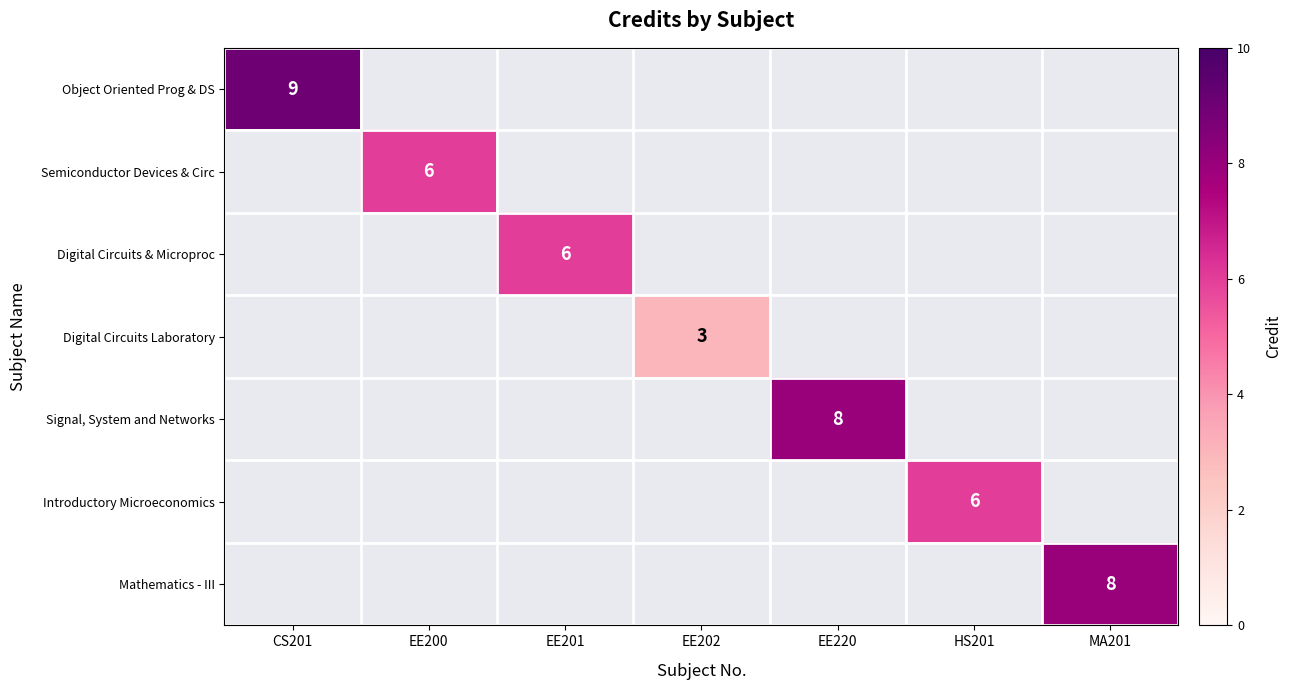

How many series are shown in this chart?

7